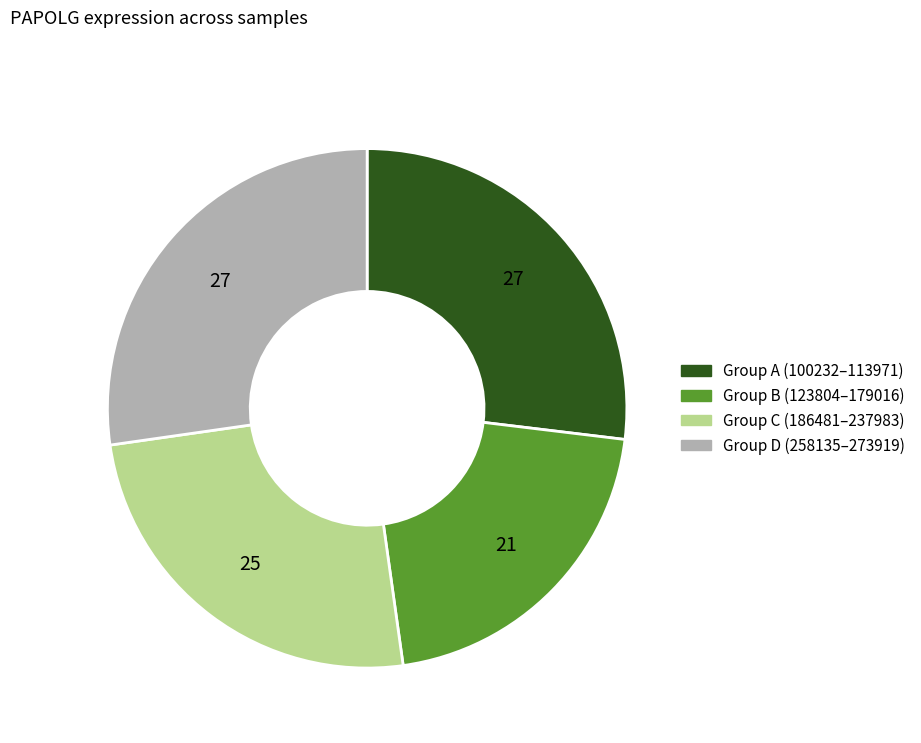

Is there any slice that represents more than half of the pie?

No